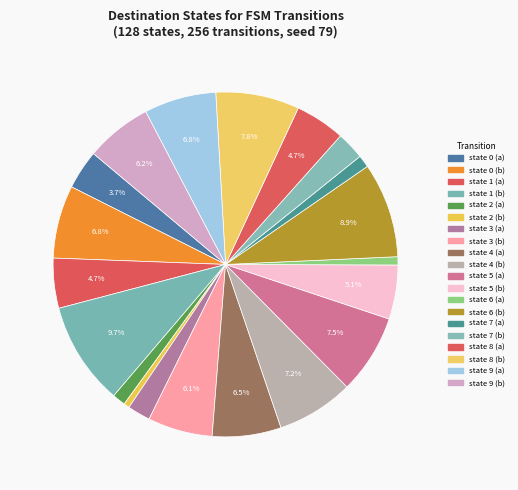

Count the number of slices in the pie.

20